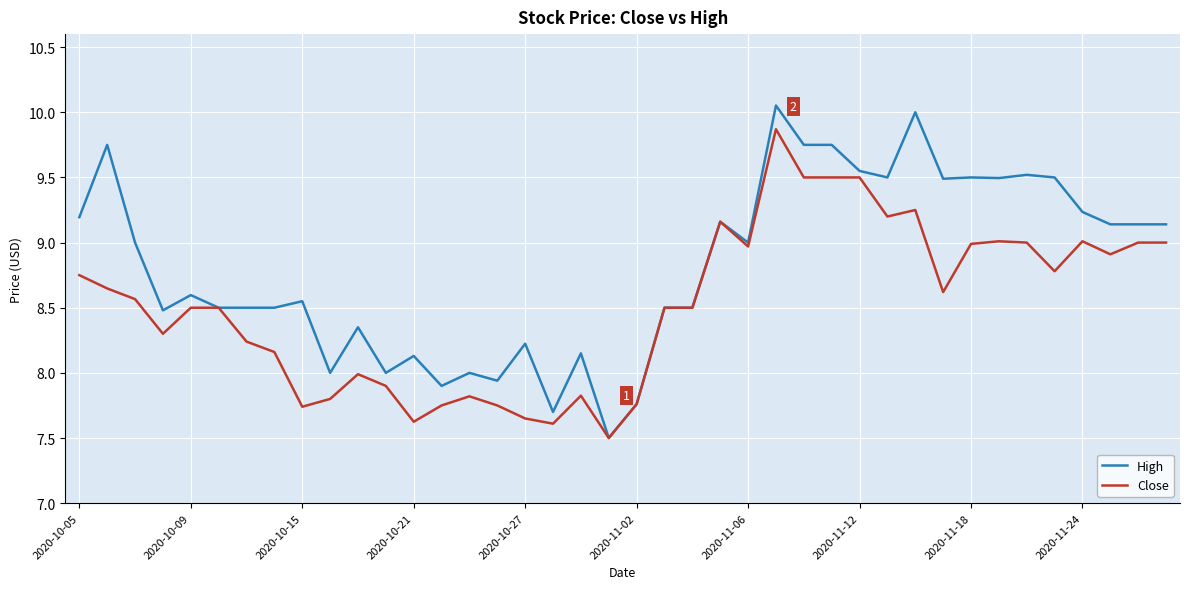

List the series in order of their peak value, highest first.

High, Close